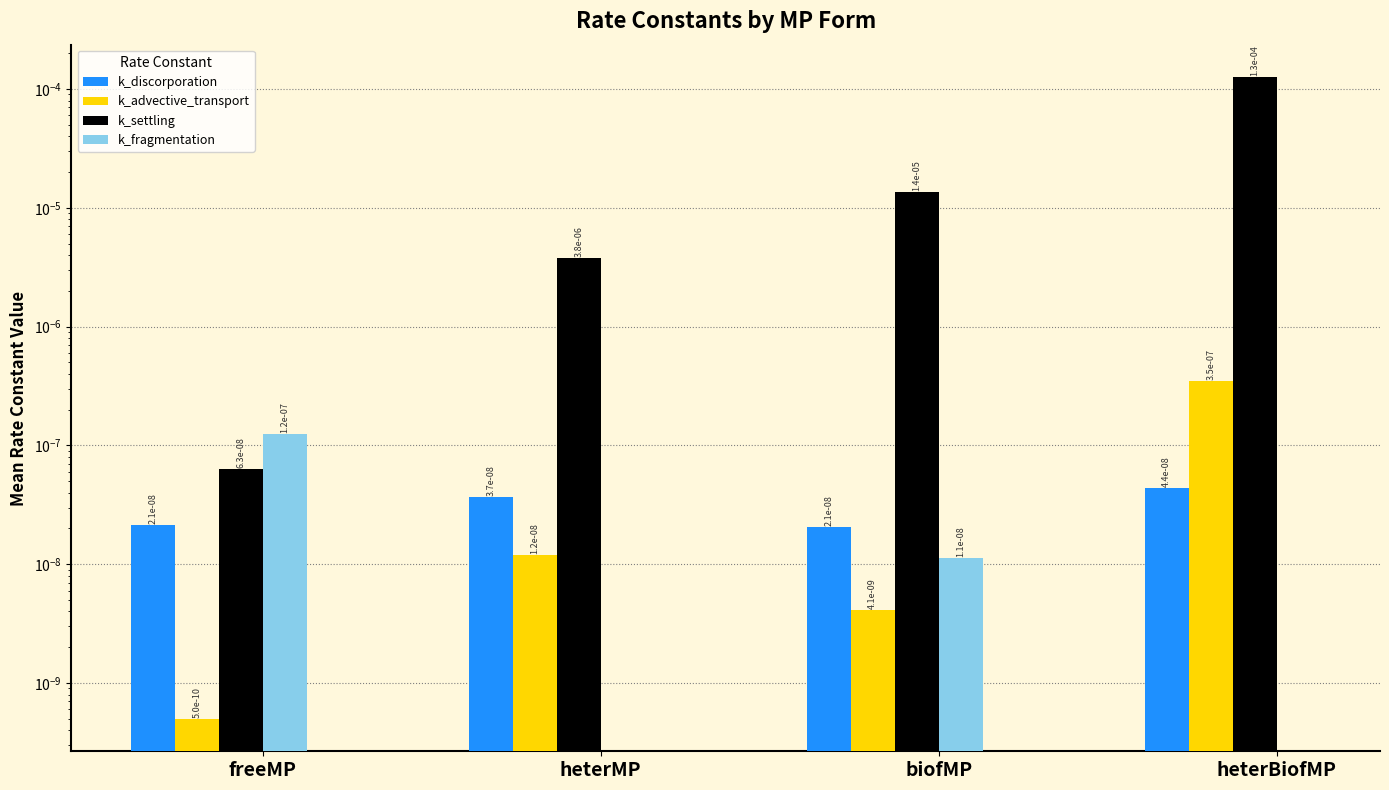

What are all the series names shown in the legend?

k_discorporation, k_advective_transport, k_settling, k_fragmentation